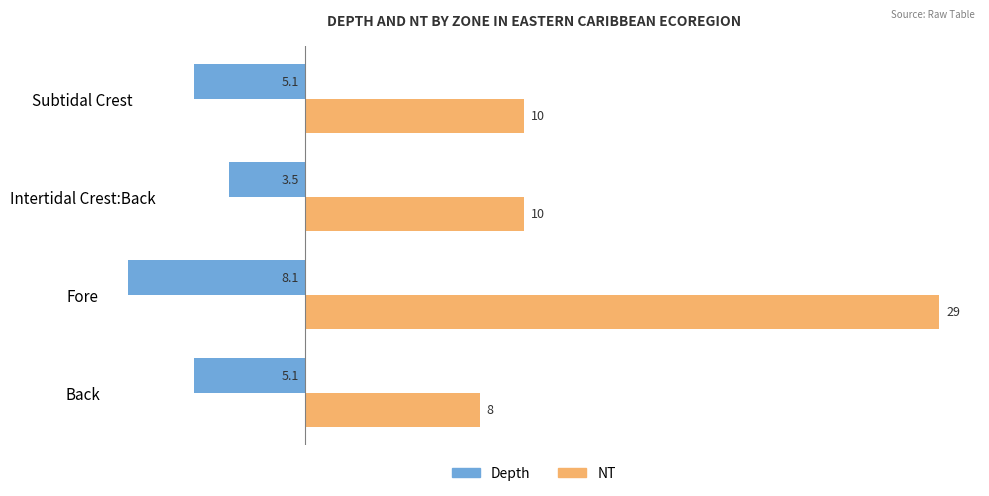

The Depth series shows -5.1 at Subtidal Crest. True or false?

True